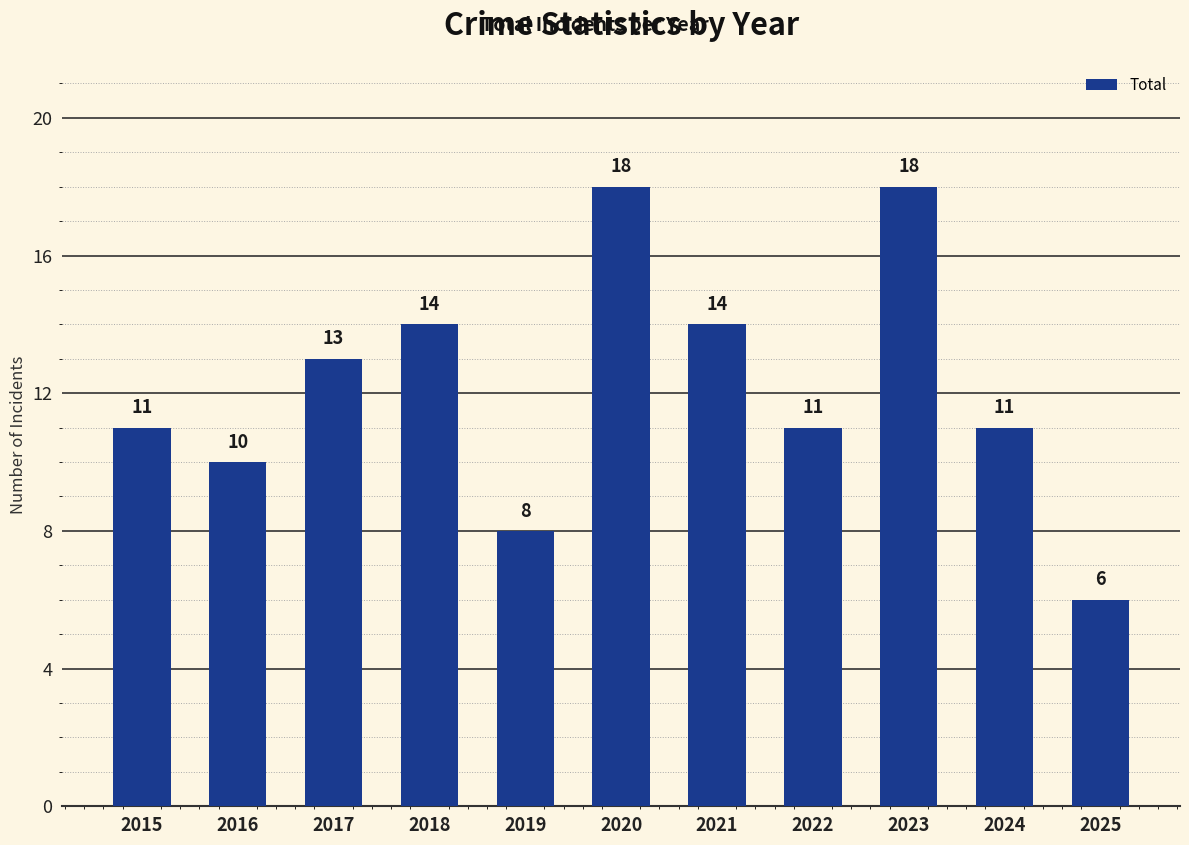

Reading right to left, list all the values displayed in this chart.

2025=6	2024=11	2023=18	2022=11	2021=14	2020=18	2019=8	2018=14	2017=13	2016=10	2015=11